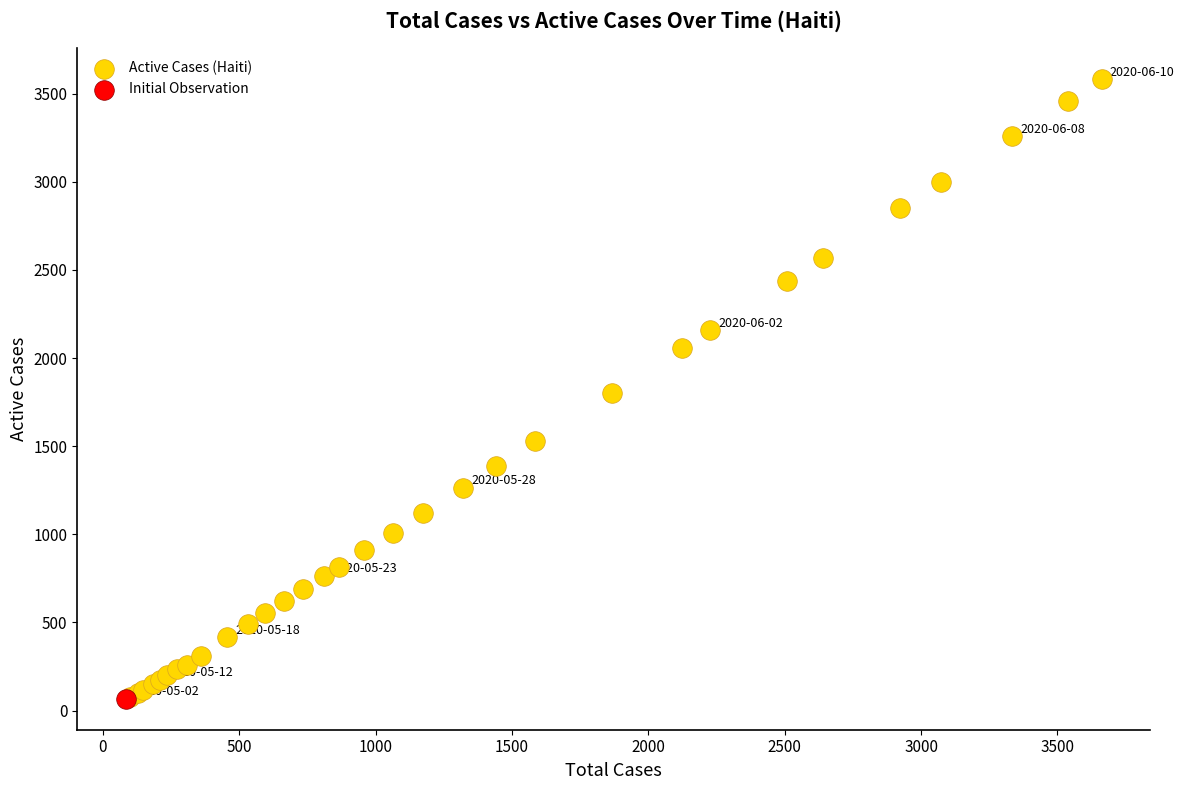

What are all the series names shown in the legend?

Active Cases (Haiti), Initial Observation